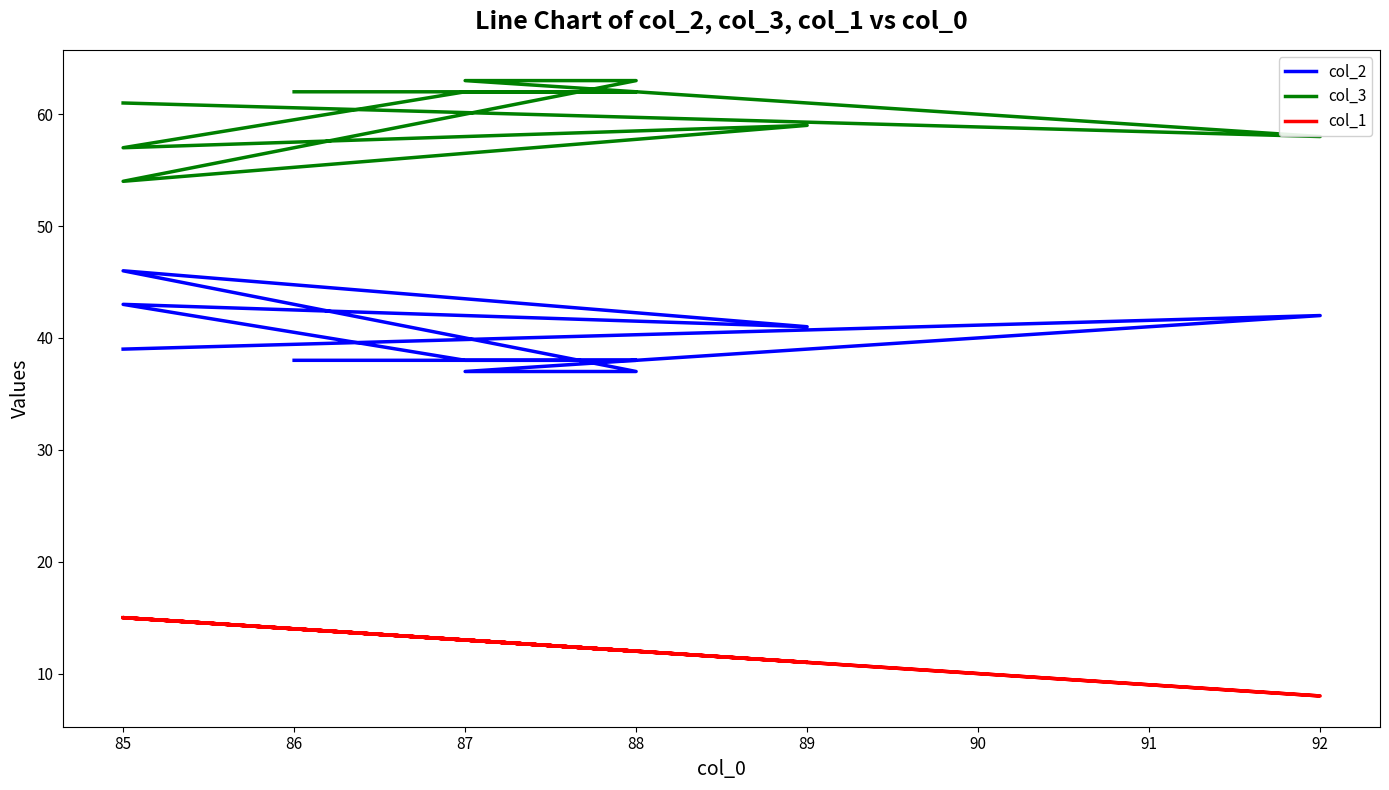

What are all the series names shown in the legend?

col_2, col_3, col_1